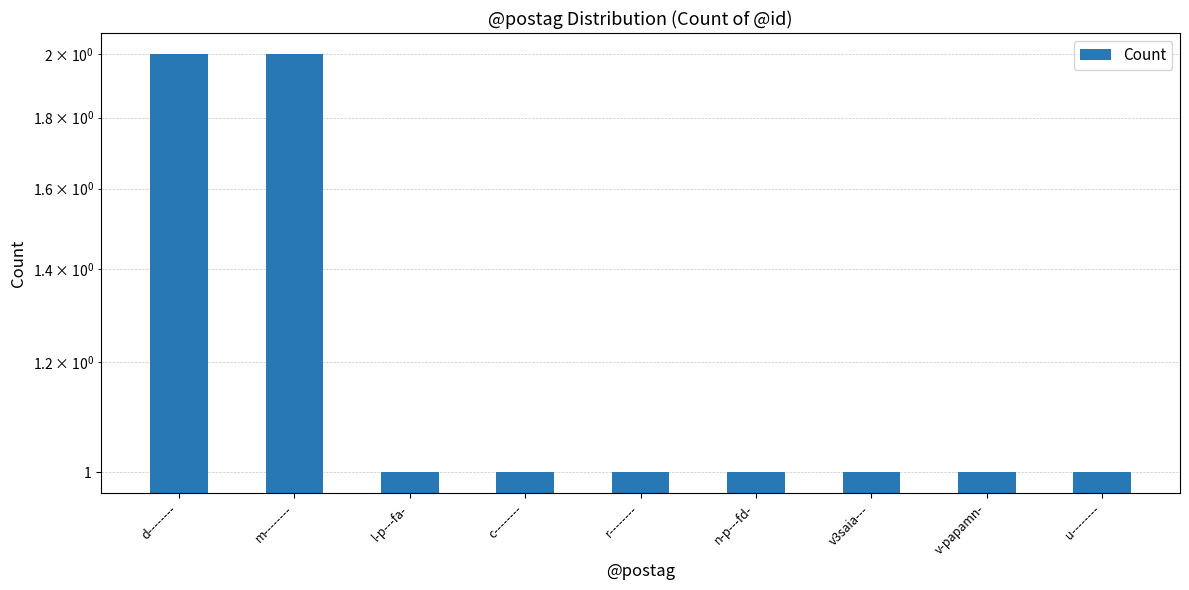

What is the value of the 5th bar from the left?

1